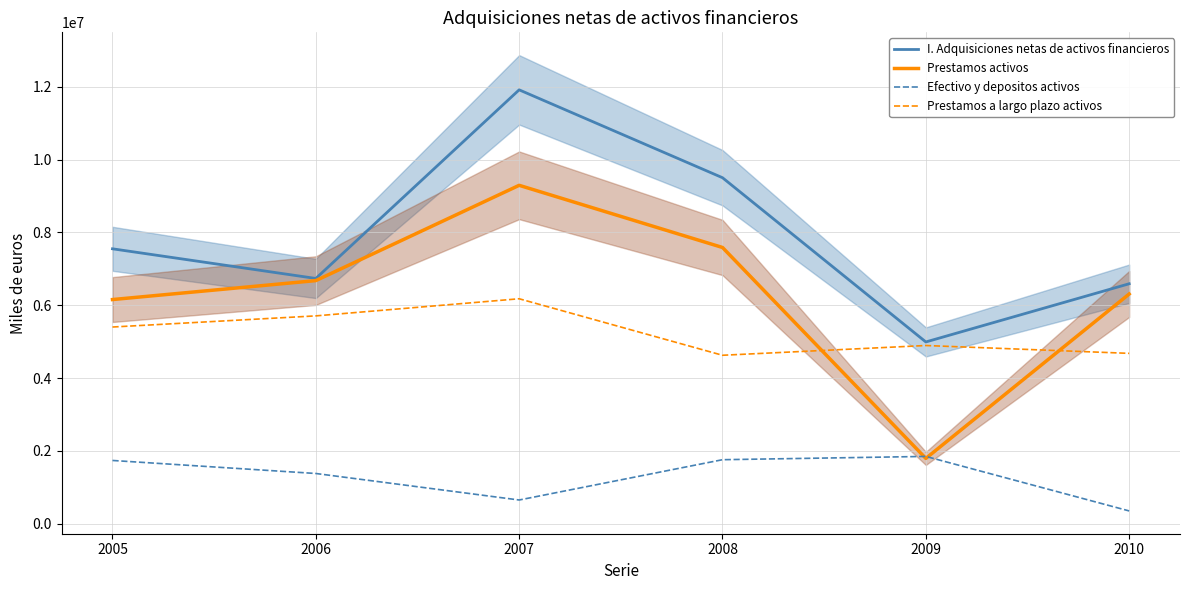

The Efectivo y depositos activos series shows 2349714 at 2008. True or false?

False